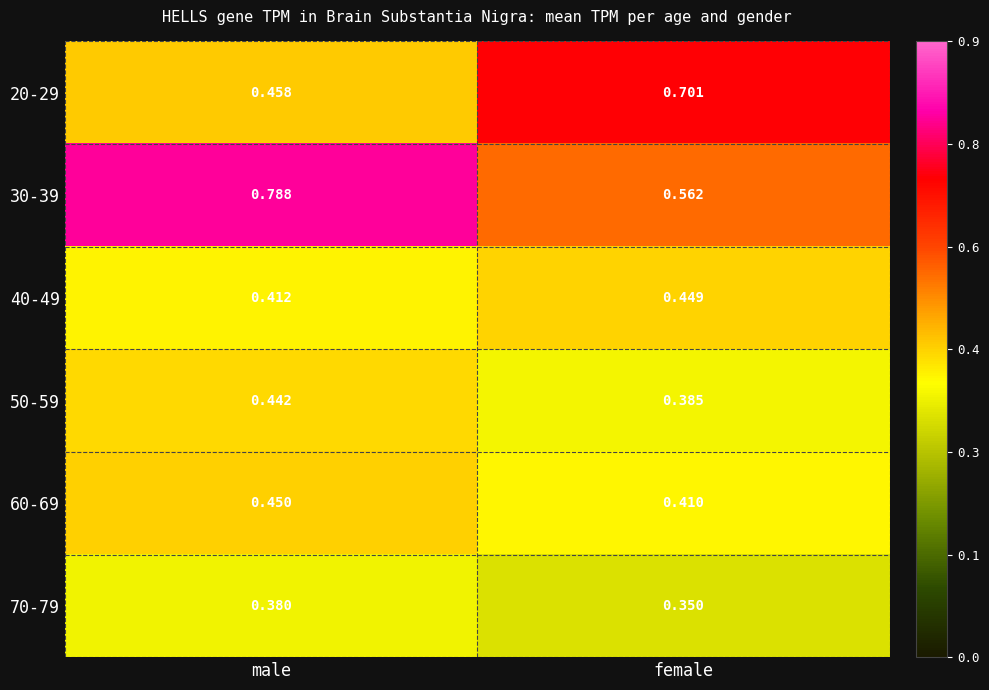

Which category has the lowest value in the 50-59 series?

female